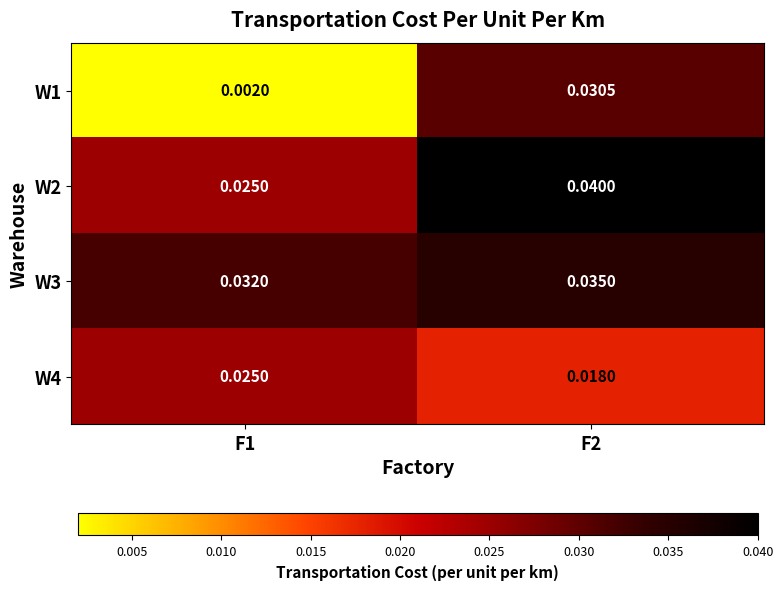

Rank the series by their maximum value, from lowest to highest.

W4, W1, W3, W2